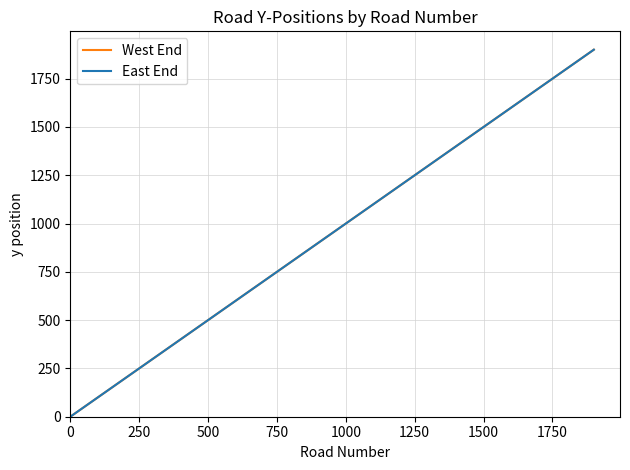

Does the chart have visible grid lines?

Yes